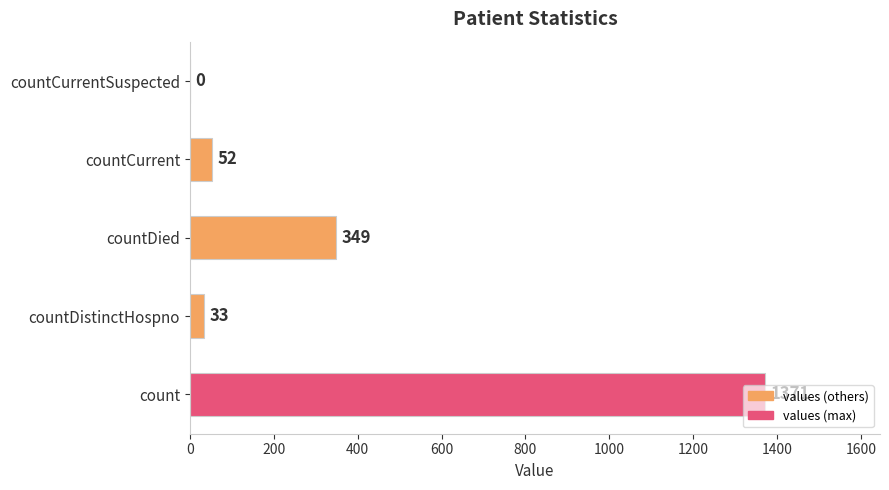

What is the maximum value shown in the chart?

1371